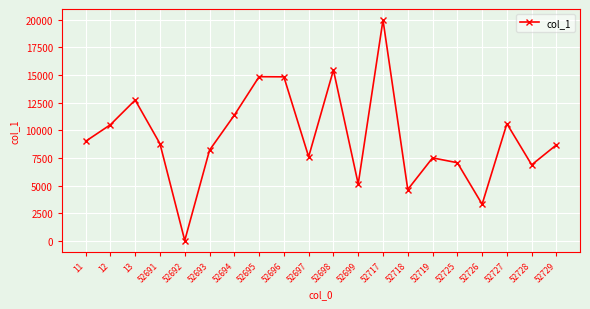

At which category does the chart reach its minimum across all series?

52692